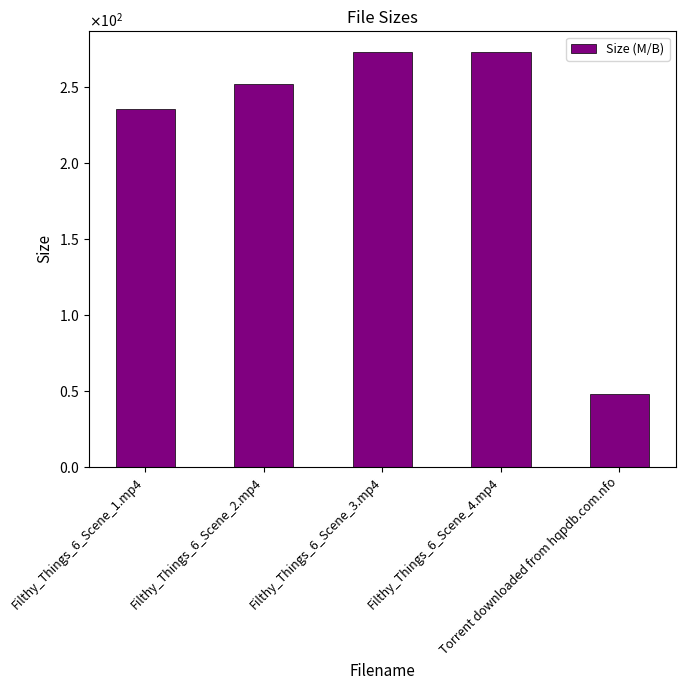

Which category has the lowest value across all series?

Torrent downloaded from hqpdb.com.nfo